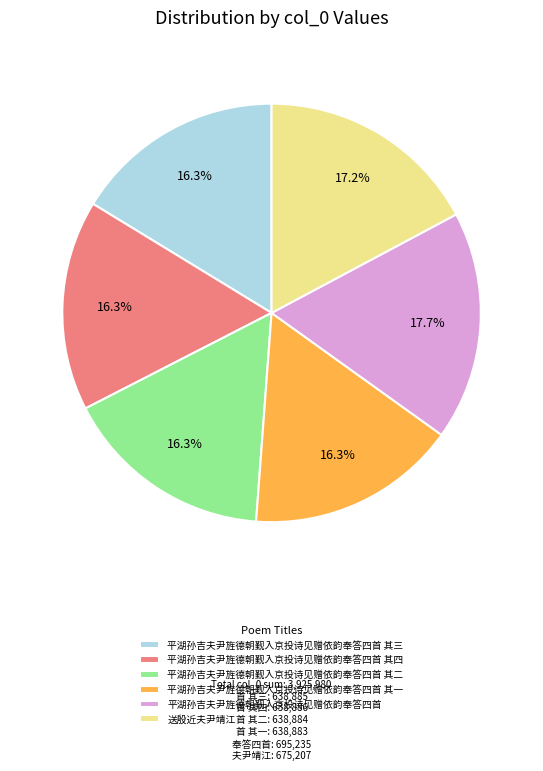

What is the largest slice in the pie chart?

平湖孙吉夫尹旌德朝觐入京投诗见赠依韵奉答四首